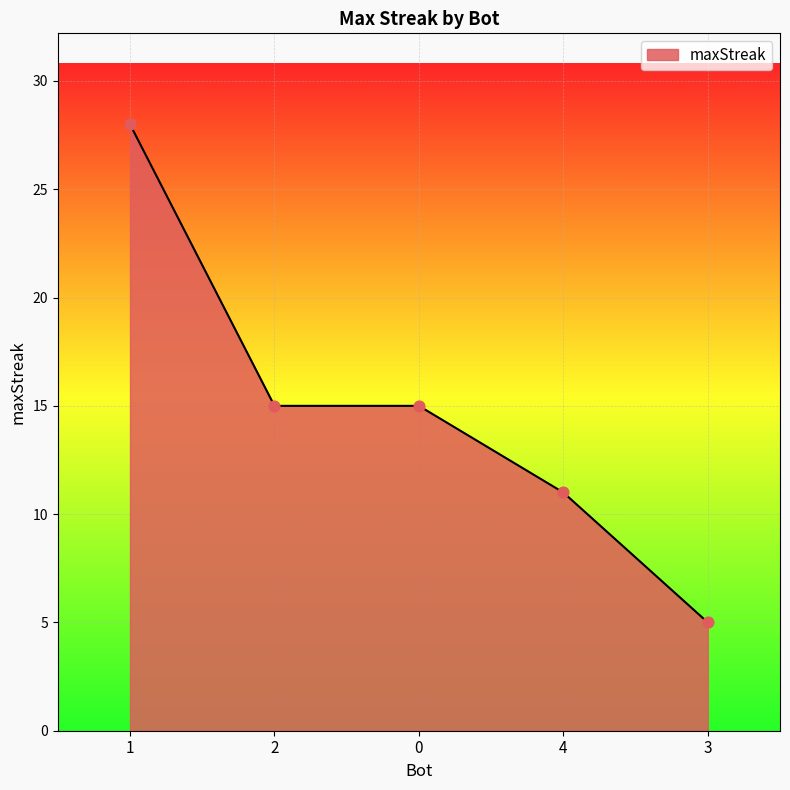

Which has a higher value, 1 or 3?

1